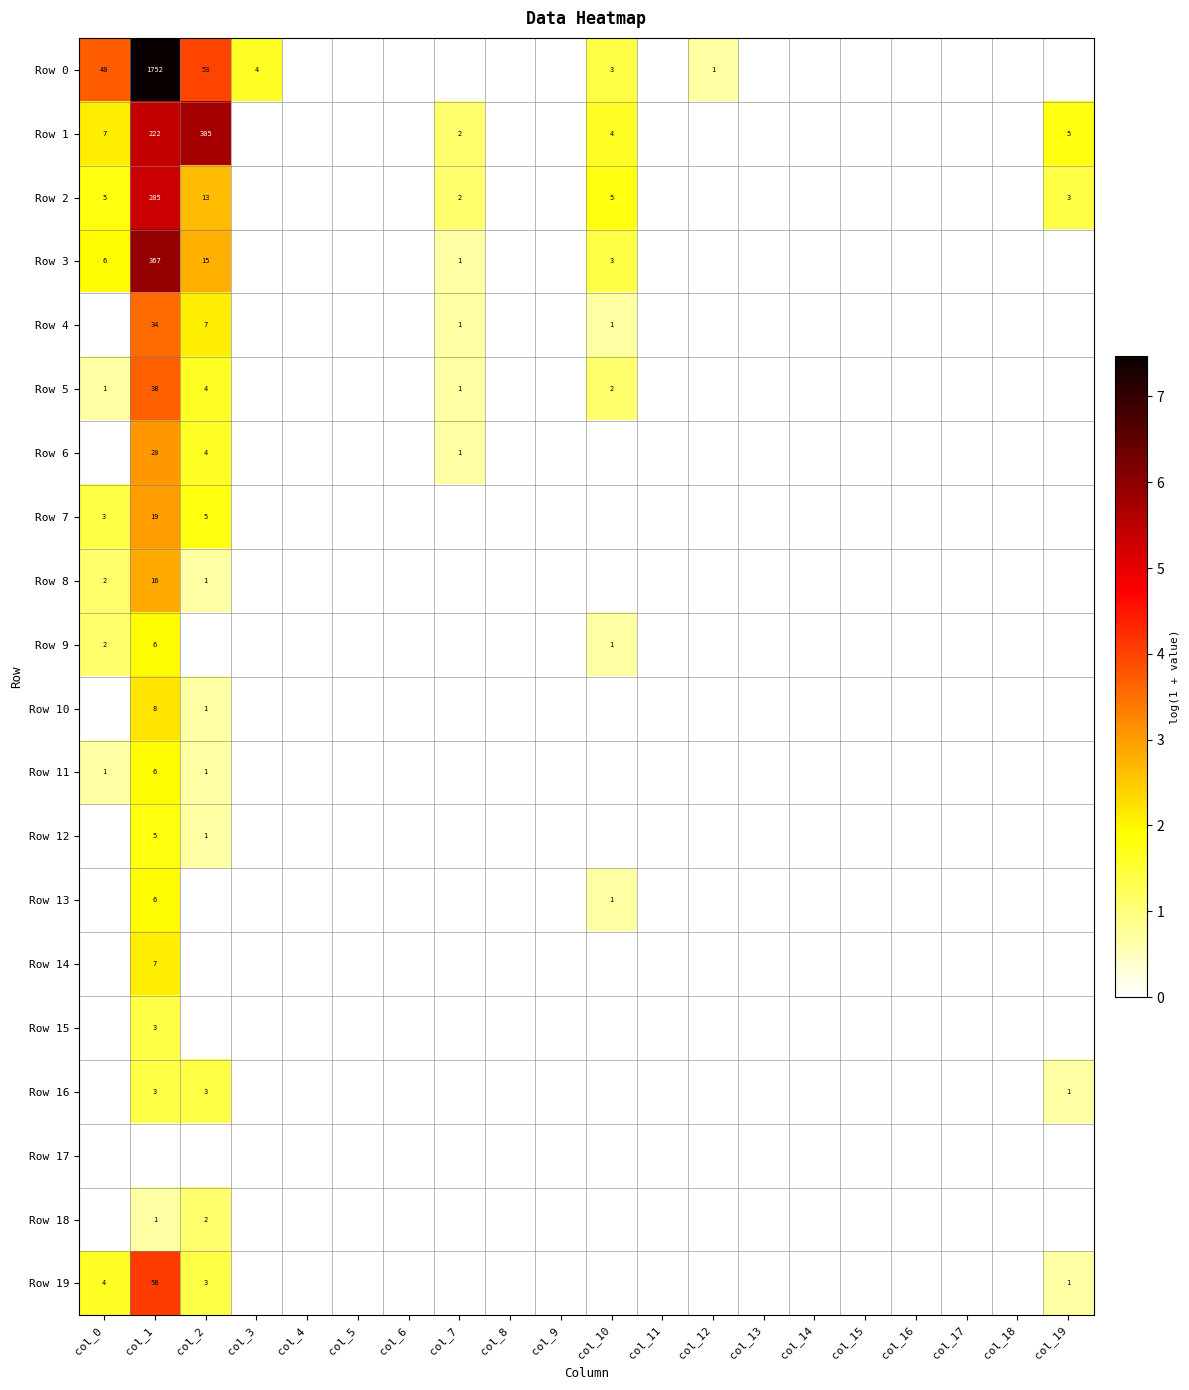

Between col_17 and col_14, which is larger?

col_17